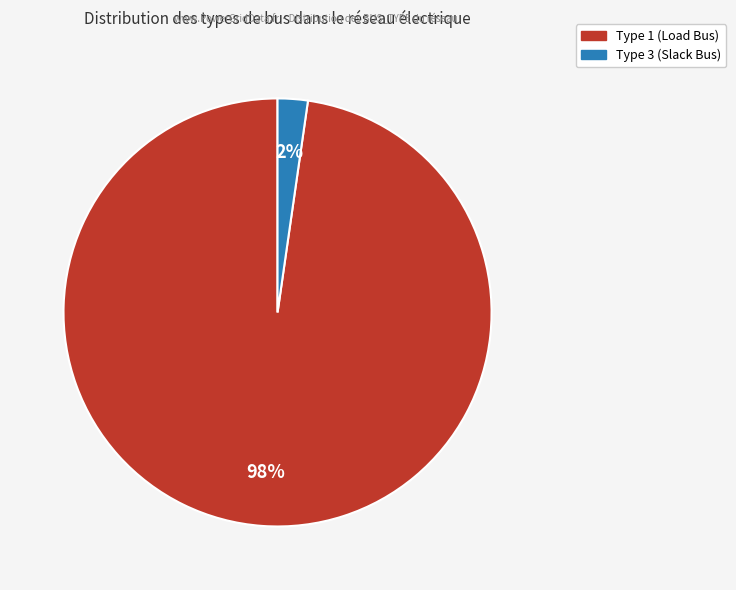

Is there a majority slice in this chart?

Yes